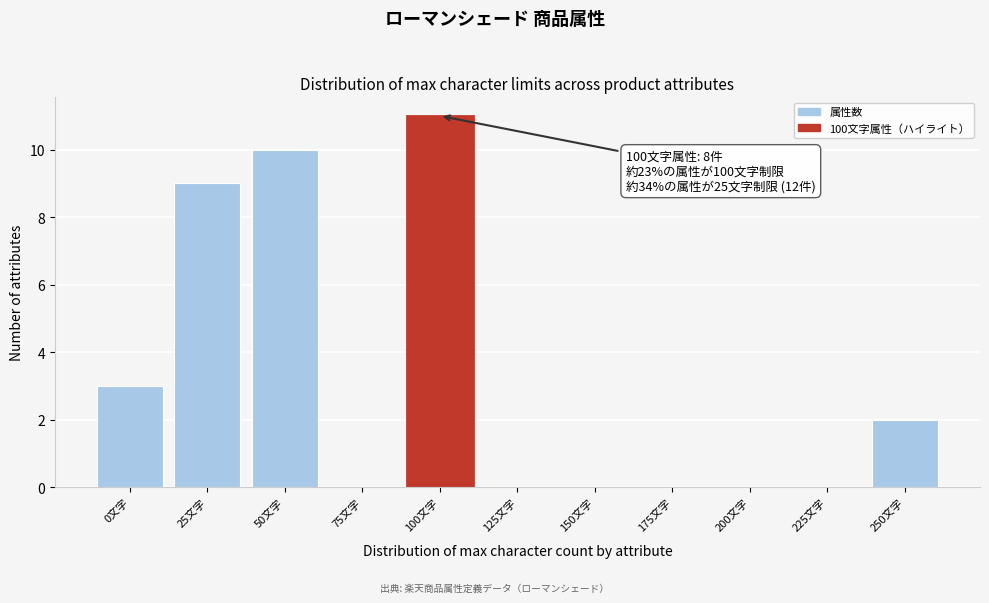

Reading left to right, list all the values displayed in this chart.

0文字=3	25文字=9	50文字=10	75文字=0	100文字=11	125文字=0	150文字=0	175文字=0	200文字=0	225文字=0	250文字=2